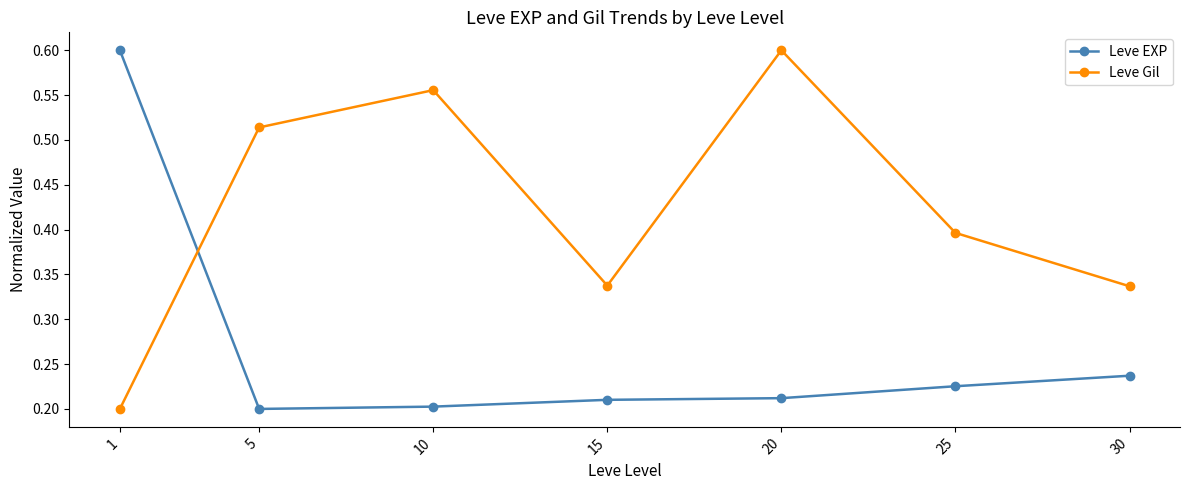

How many Leve Gil values are between 0 and 1?

7